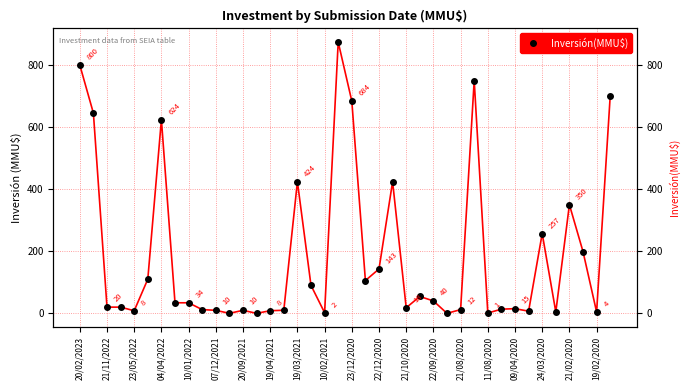

Reading left to right, list all the values displayed in this chart.

800.0	645.0	20.0	20.0	8.3	110.0	623.9	34.0	34.0	12.0	9.7	0.0	9.7	0.0	8.5	9.9	424.0	90.0	2.1	874.0	684.0	105.6	143.0	424.0	18.0	54.3	40.0	0.0	12.0	750.0	1.0	13.5	15.0	7.0	257.0	4.5	350.0	199.0	4.5	700.0